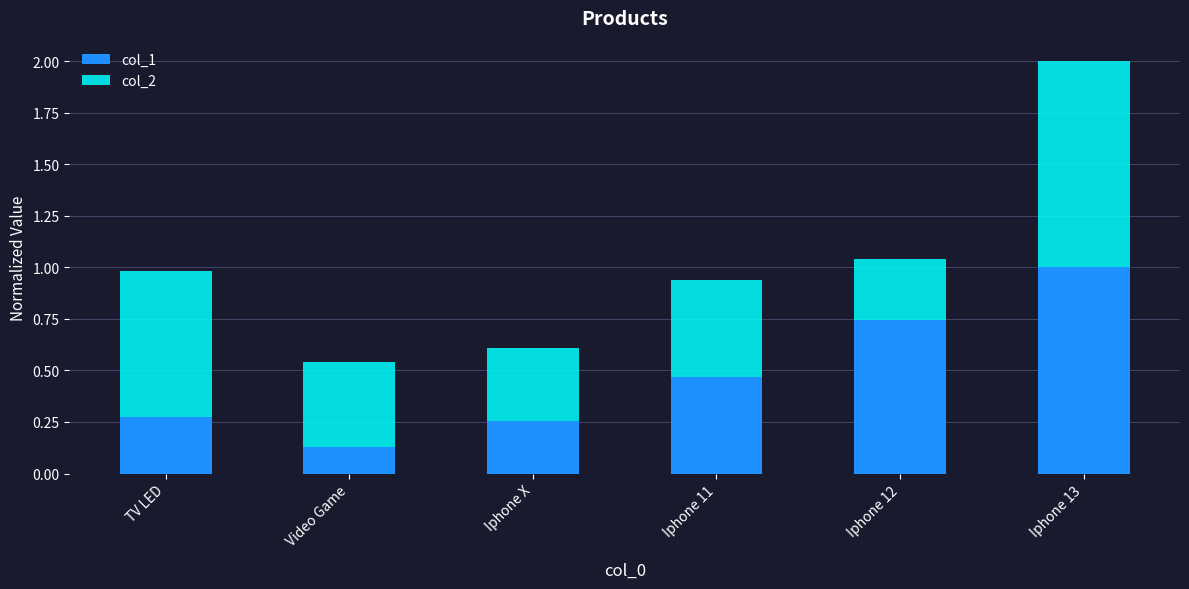

What is the total value across all series at Iphone 12?

1.0